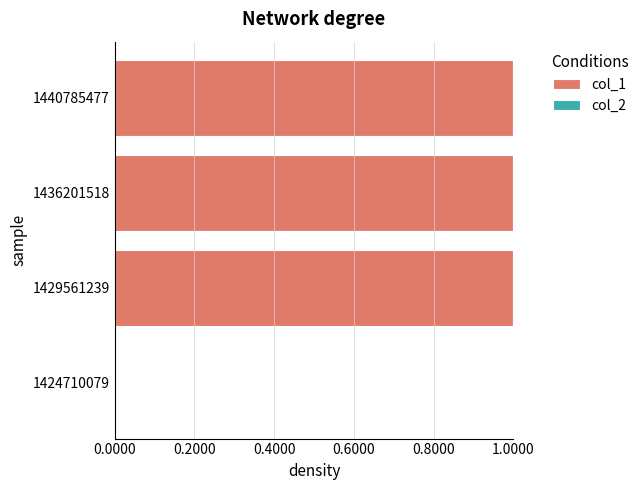

Approximately how many times larger is the value at 1436201518 compared to 1440785477?

1.0